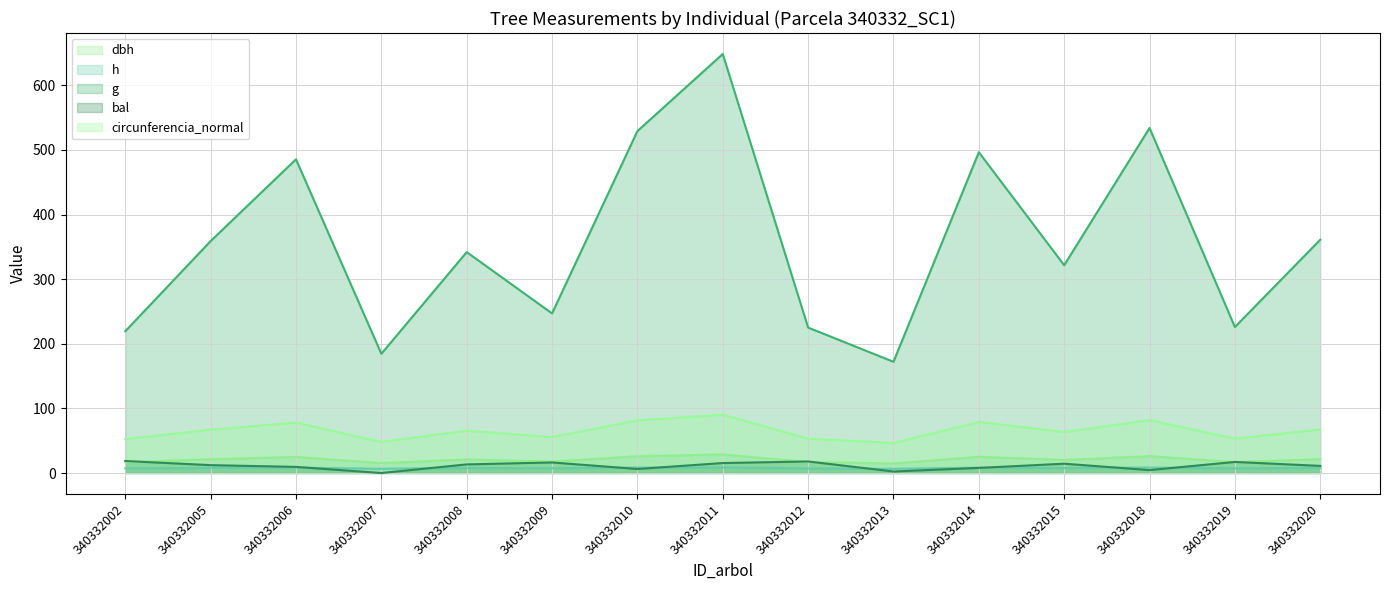

How many interior local peaks does the circunferencia_normal series have?

5